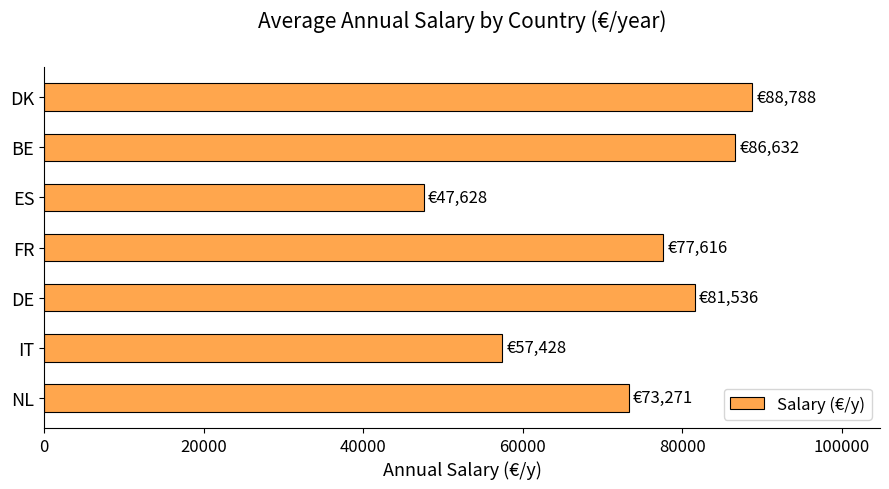

How many bars are there in total?

7